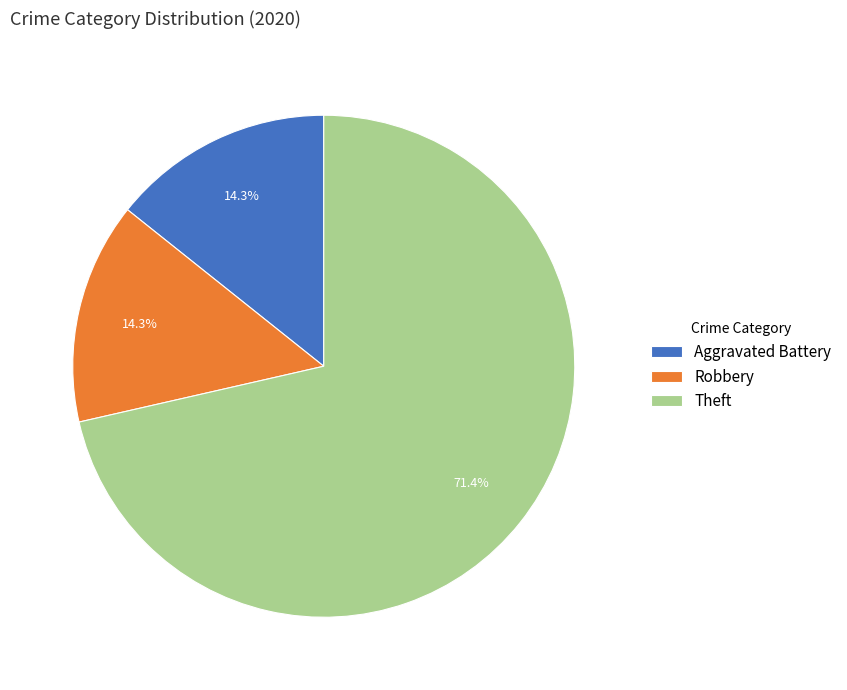

To the nearest percent, what percentage of the pie is Robbery?

14%